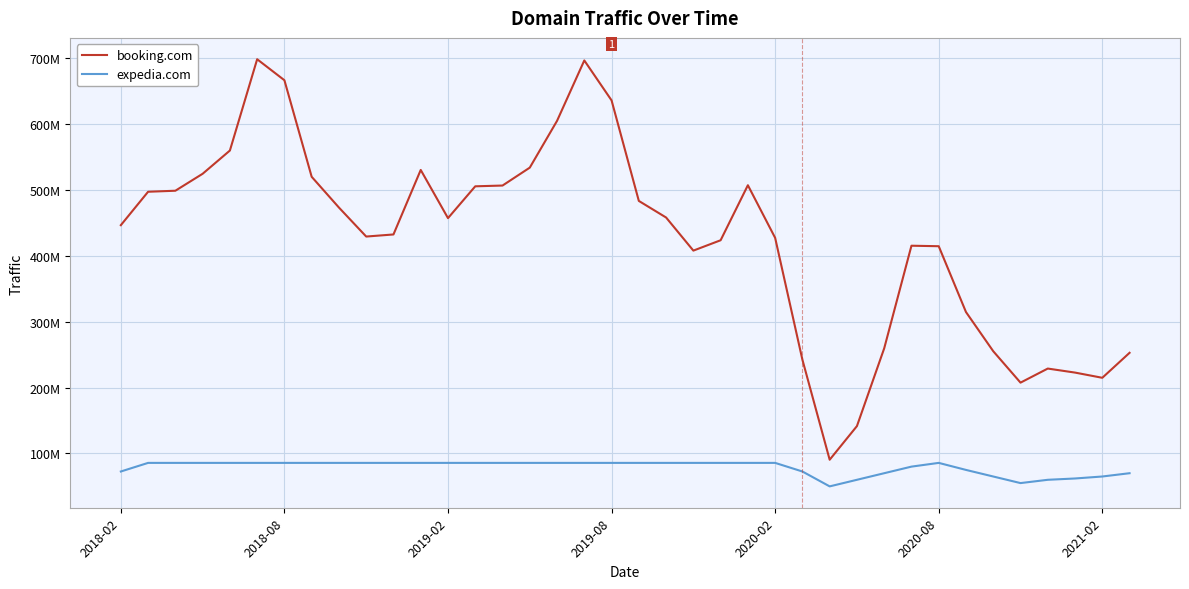

True or false: expedia.com and booking.com cross at least once.

False